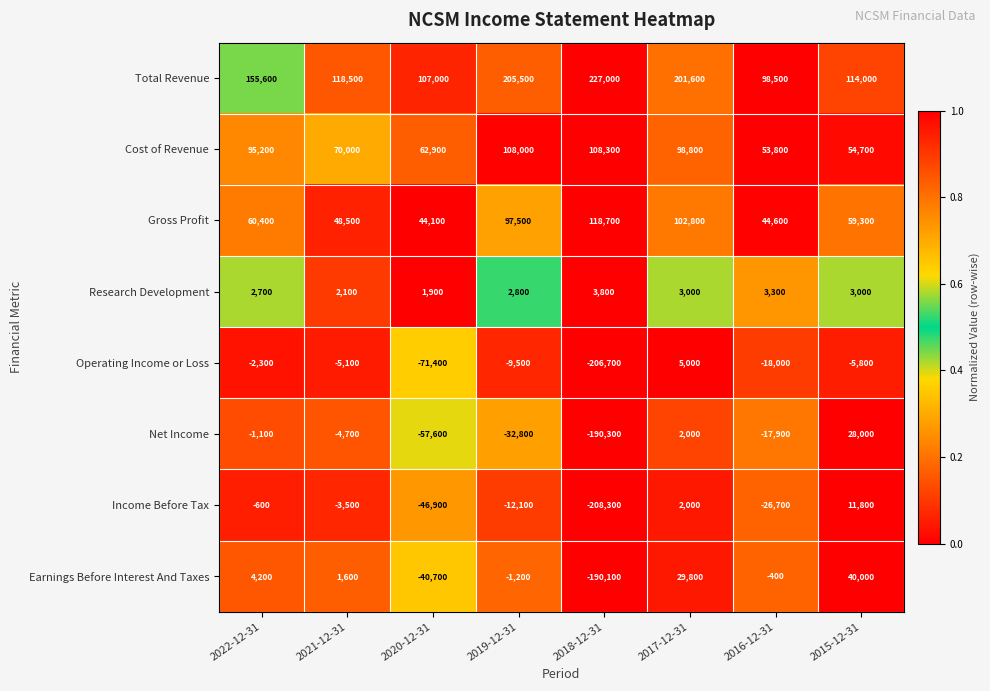

Read the Operating Income or Loss value at 2019-12-31.

-9500